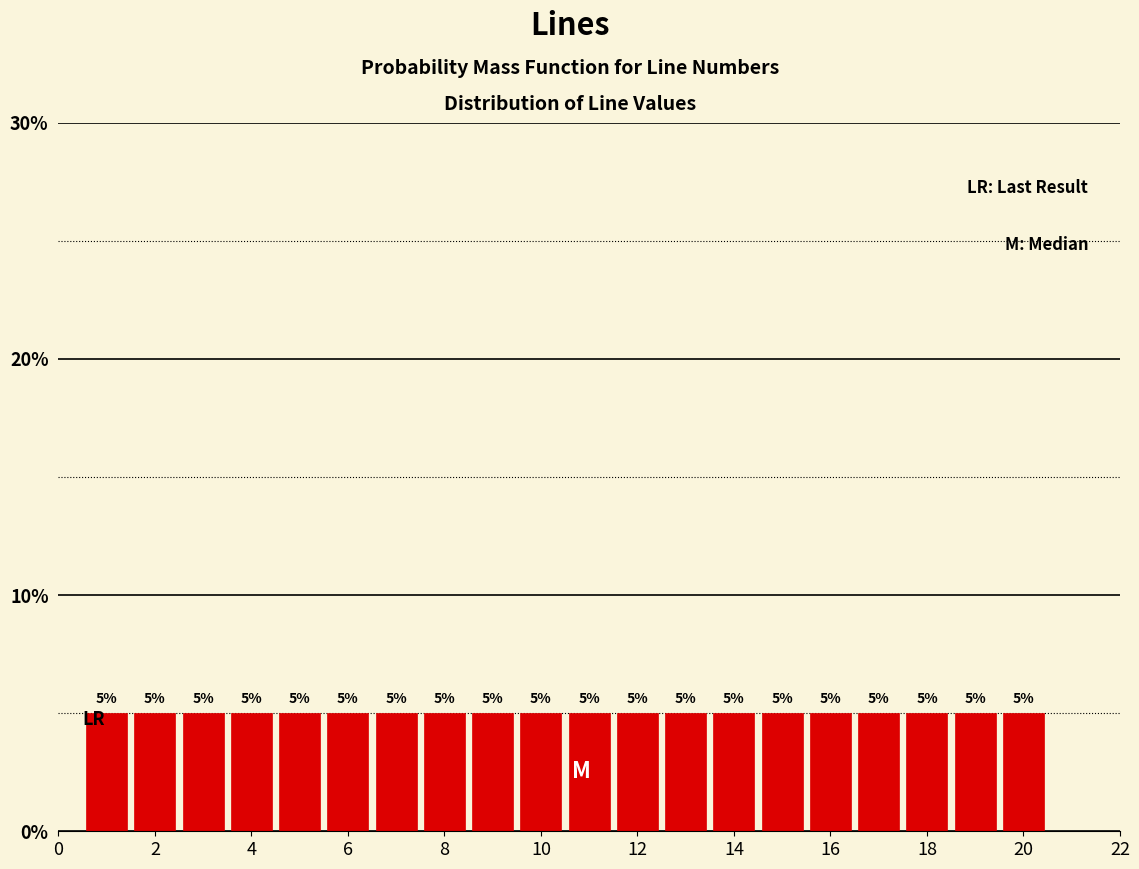

What is the height of the bar covering 11.5 to 12.5 on the x-axis? The bar edges are not printed on the chart, so give them approximately, as read against the axis.

5